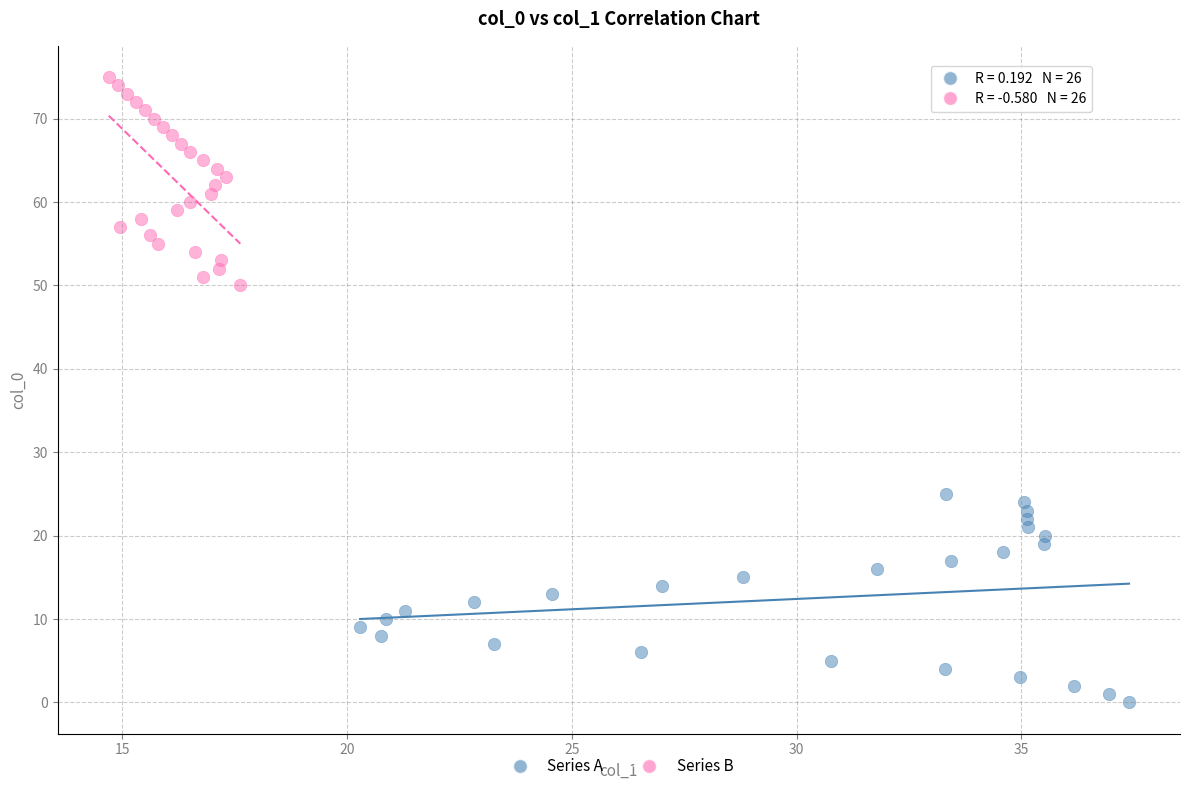

Which series reaches the maximum Y coordinate?

Series B